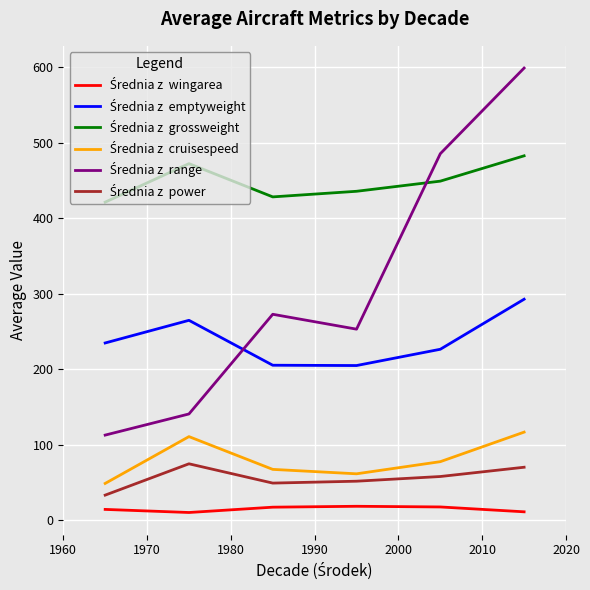

True or false: Średnia z  grossweight has a value of 591.5 at 1990.

False